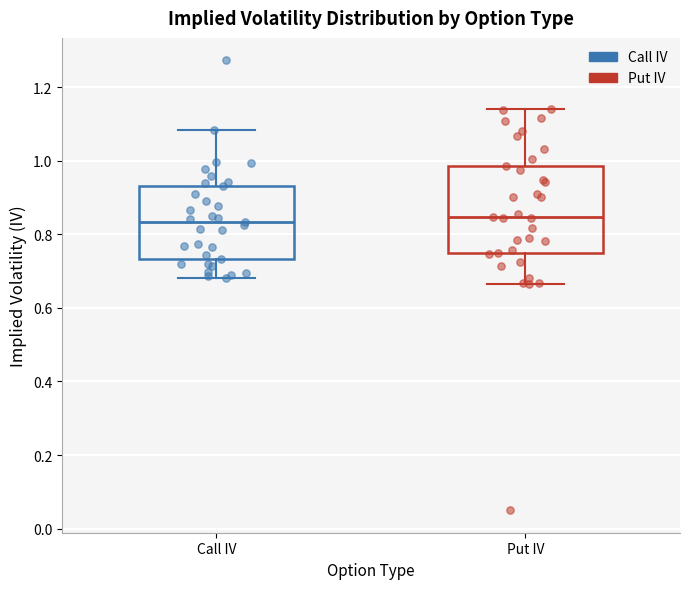

Reading left to right, transcribe this box plot: for each box, give where its median line is, the range the box spans, and where its two whiskers end, as read against the y-axis. The values are not printed on the chart, so give them approximately, as read against the axis.

Call IV: median 0.84, box 0.74 to 0.94, whiskers 0.68 to 1.08
Put IV: median 0.84, box 0.74 to 0.98, whiskers 0.66 to 1.14